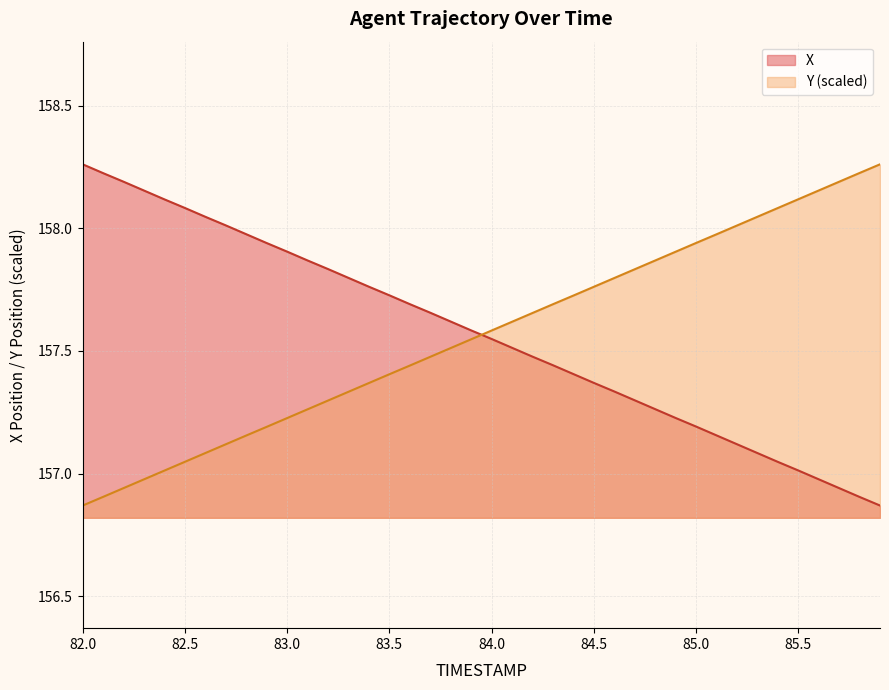

At which label does Y first exceed 157?

82.4